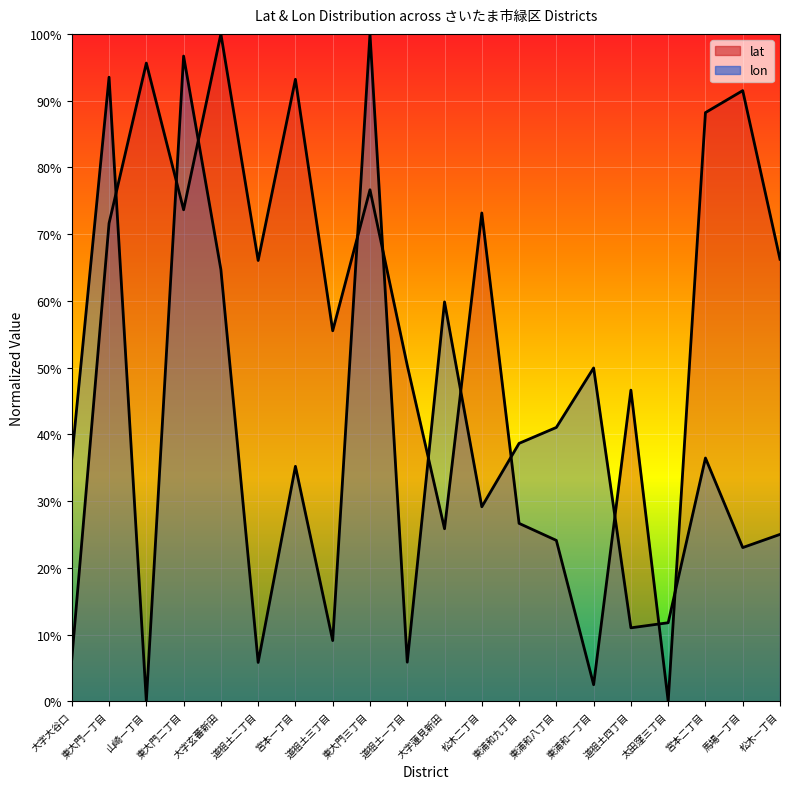

Between 宮本一丁目 and 東大門一丁目, which is larger?

宮本一丁目